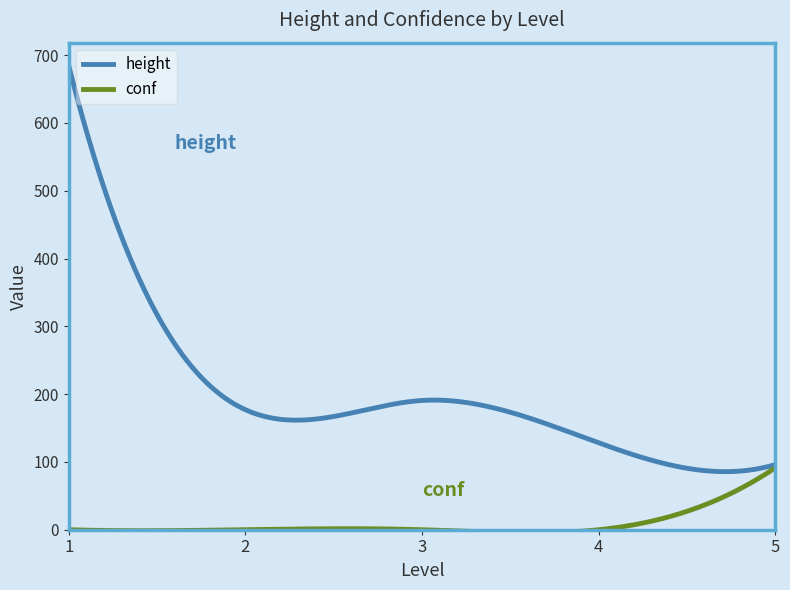

Rank the series by their average value, from highest to lowest.

height, conf